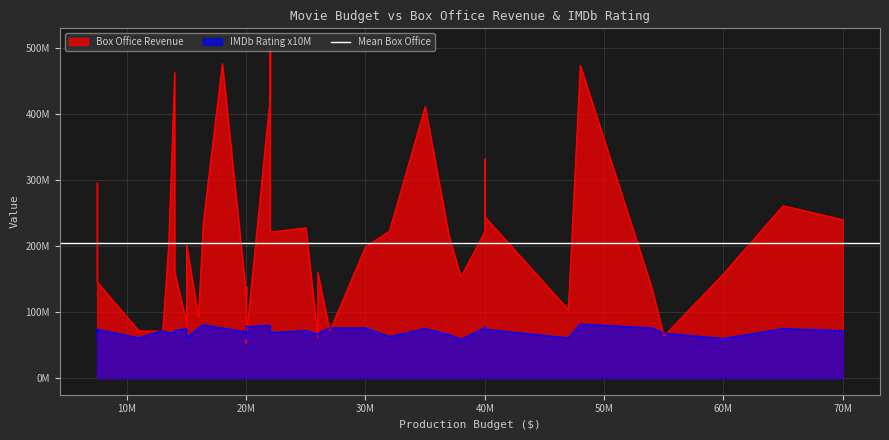

The Box Office Revenue series shows 72706057 at 37000000. True or false?

False